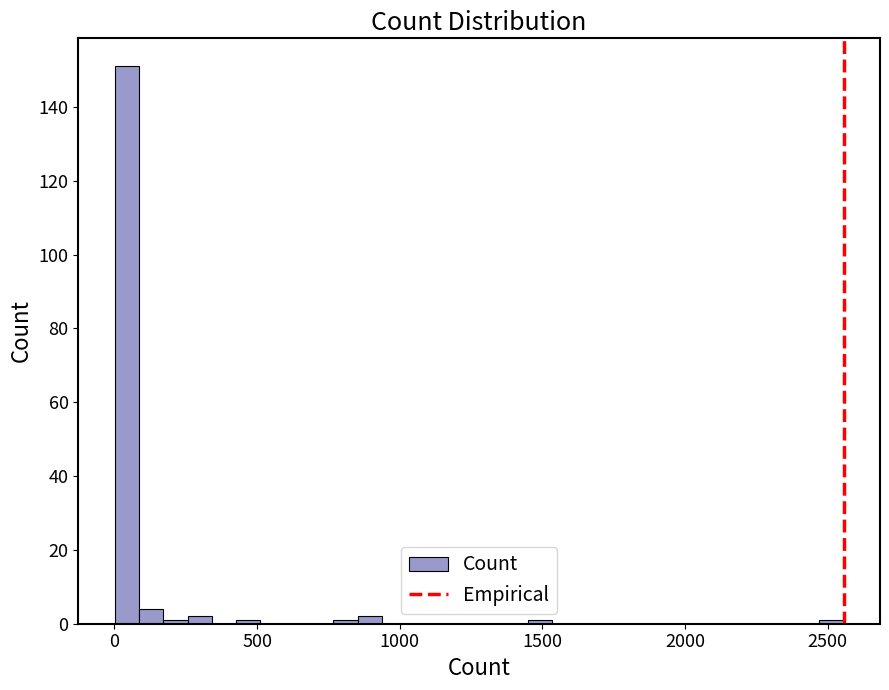

Around what value on the x-axis is the tallest bar? Give the approximate position of its centre, as read against the axis.

50